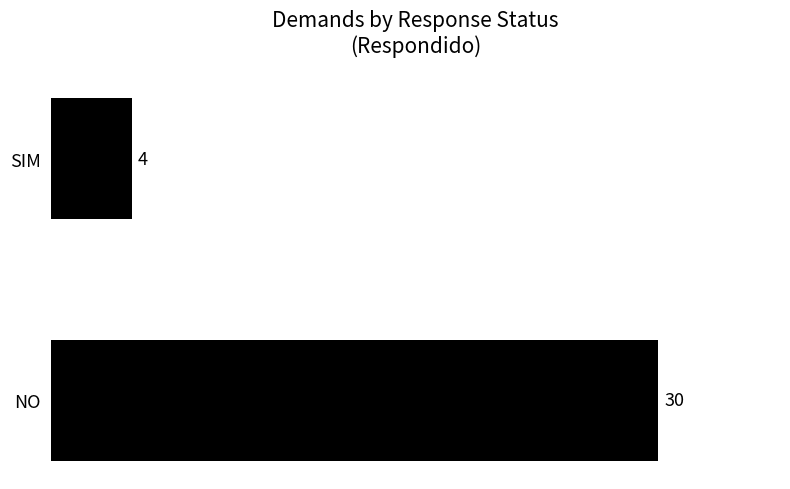

How many bars are there in total?

2